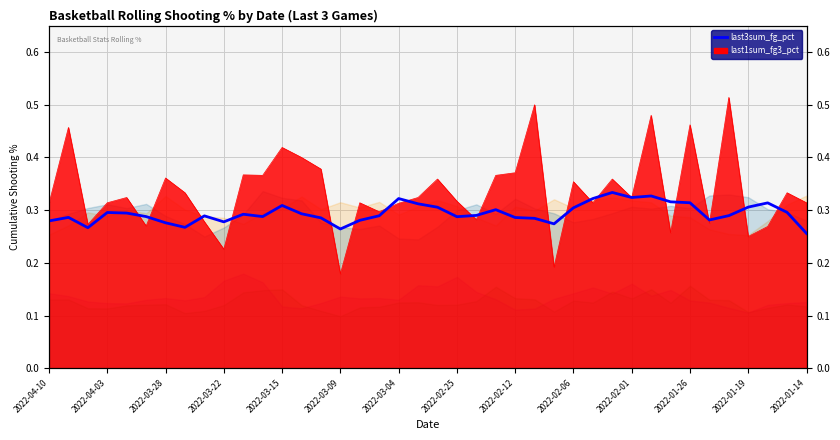

Reading left to right, what are all the values shown in this chart?

0.3	0.3	0.3	0.3	0.3	0.3	0.3	0.3	0.3	0.3	0.3	0.3	0.3	0.3	0.3	0.3	0.3	0.3	0.3	0.3	0.3	0.3	0.3	0.3	0.3	0.3	0.3	0.3	0.3	0.3	0.3	0.3	0.3	0.3	0.3	0.3	0.3	0.3	0.3	0.3